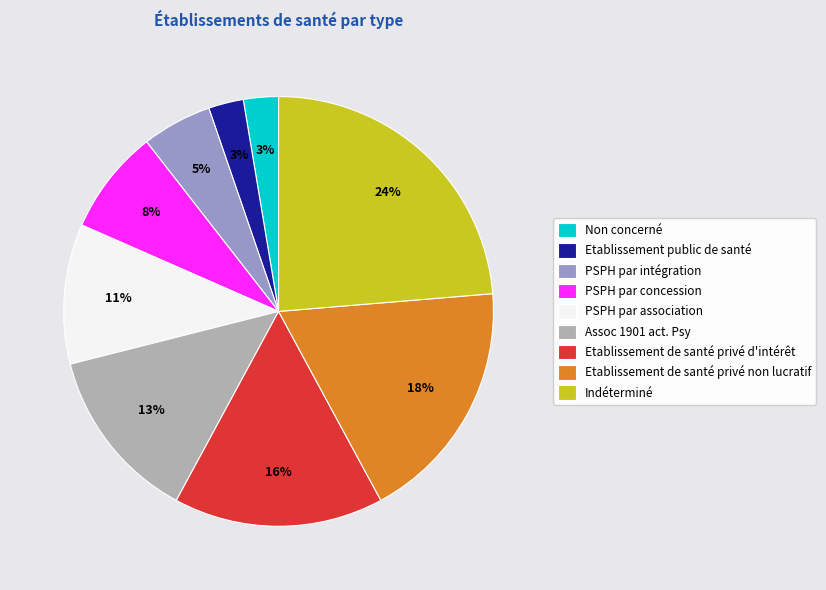

Does PSPH par intégration account for over 50% of the chart?

No